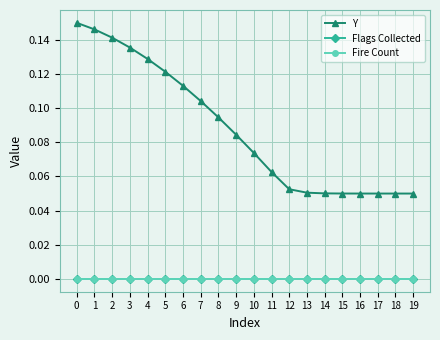

Reading left to right, extract all data points from this chart.

Y: 0.1	0.1	0.1	0.1	0.1	0.1	0.1	0.1	0.1	0.1	0.1	0.1	0.1	0.1	0.1	0.1	0.1	0.1	0.1	0.1
Flags Collected: 0.0	0.0	0.0	0.0	0.0	0.0	0.0	0.0	0.0	0.0	0.0	0.0	0.0	0.0	0.0	0.0	0.0	0.0	0.0	0.0
Fire Count: 0.0	0.0	0.0	0.0	0.0	0.0	0.0	0.0	0.0	0.0	0.0	0.0	0.0	0.0	0.0	0.0	0.0	0.0	0.0	0.0